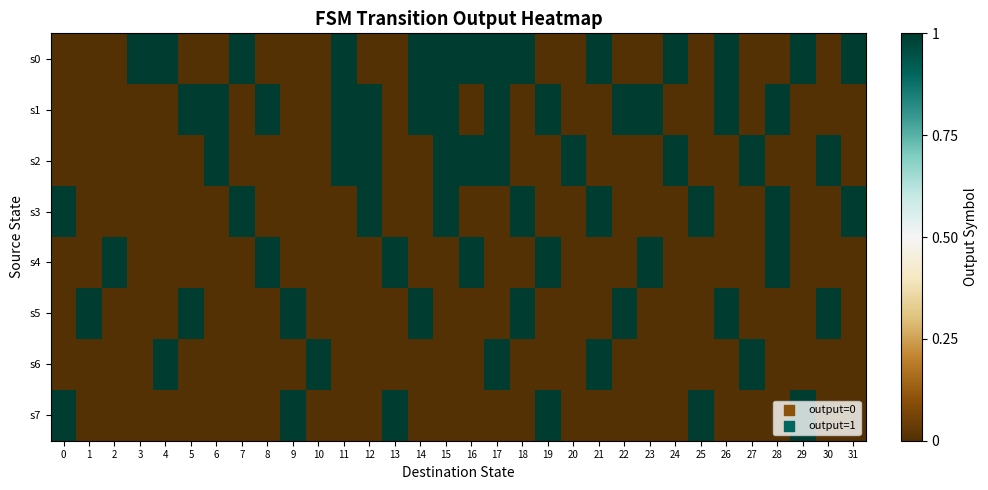

How many categories are shown in the chart?

32